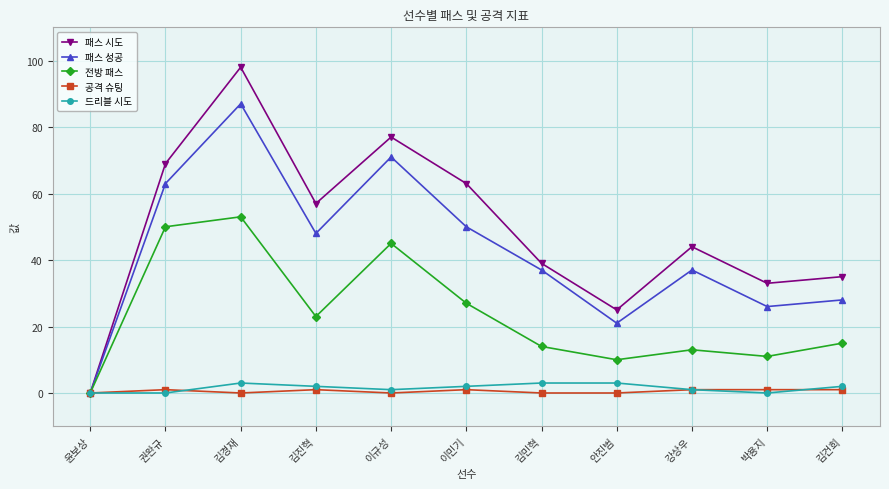

Reading left to right, extract all data points from this chart.

패스 시도: 0	69	98	57	77	63	39	25	44	33	35
패스 성공: 0	63	87	48	71	50	37	21	37	26	28
전방 패스: 0	50	53	23	45	27	14	10	13	11	15
공격 슈팅: 0	1	0	1	0	1	0	0	1	1	1
드리블 시도: 0	0	3	2	1	2	3	3	1	0	2